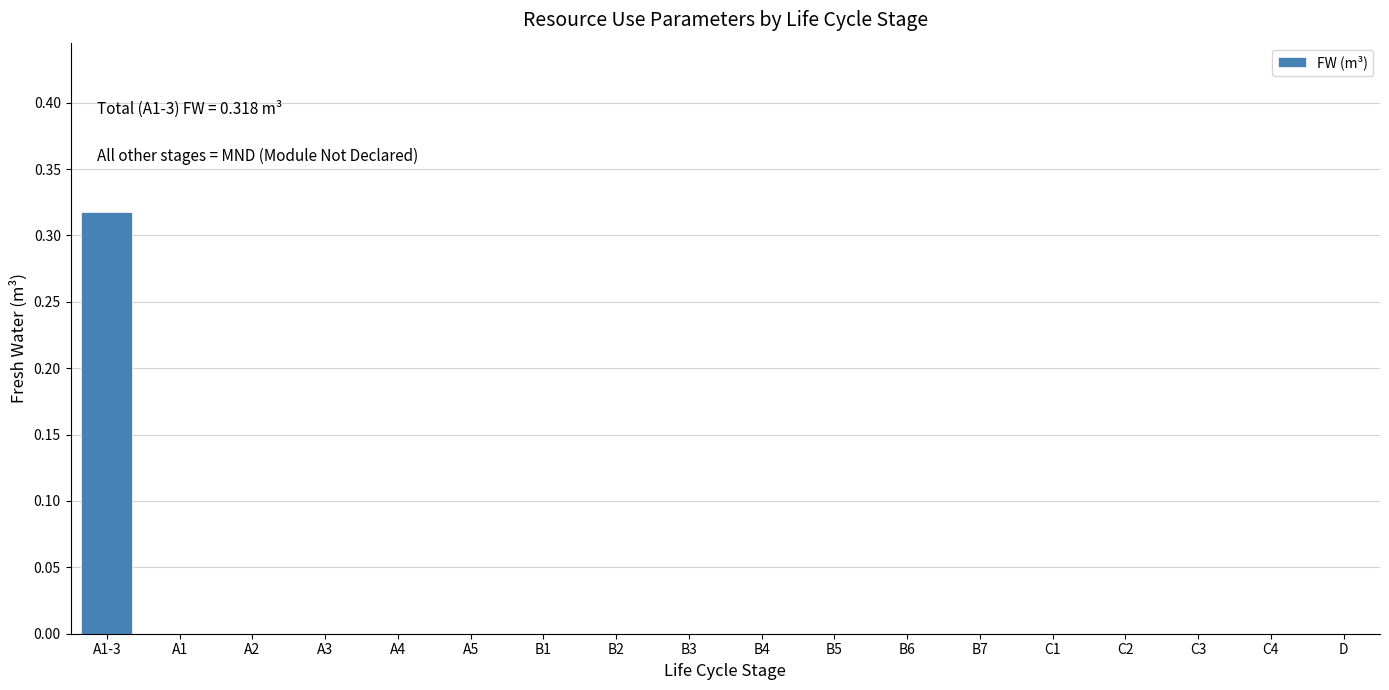

Is it true that the value at A4 is 0.2?

False